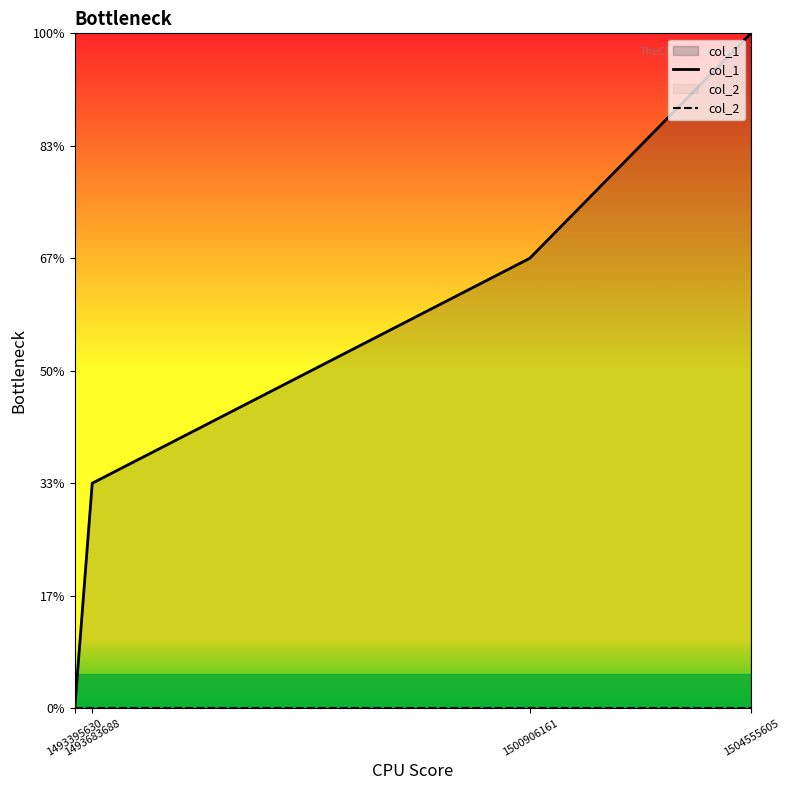

How many data points in col_1 are above 2?

1